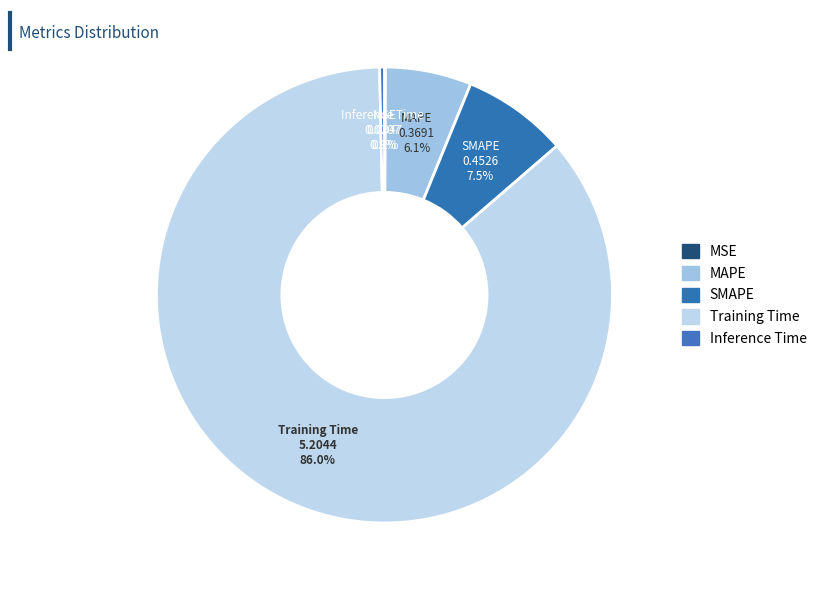

To the nearest percent, what is the average slice percentage?

20%